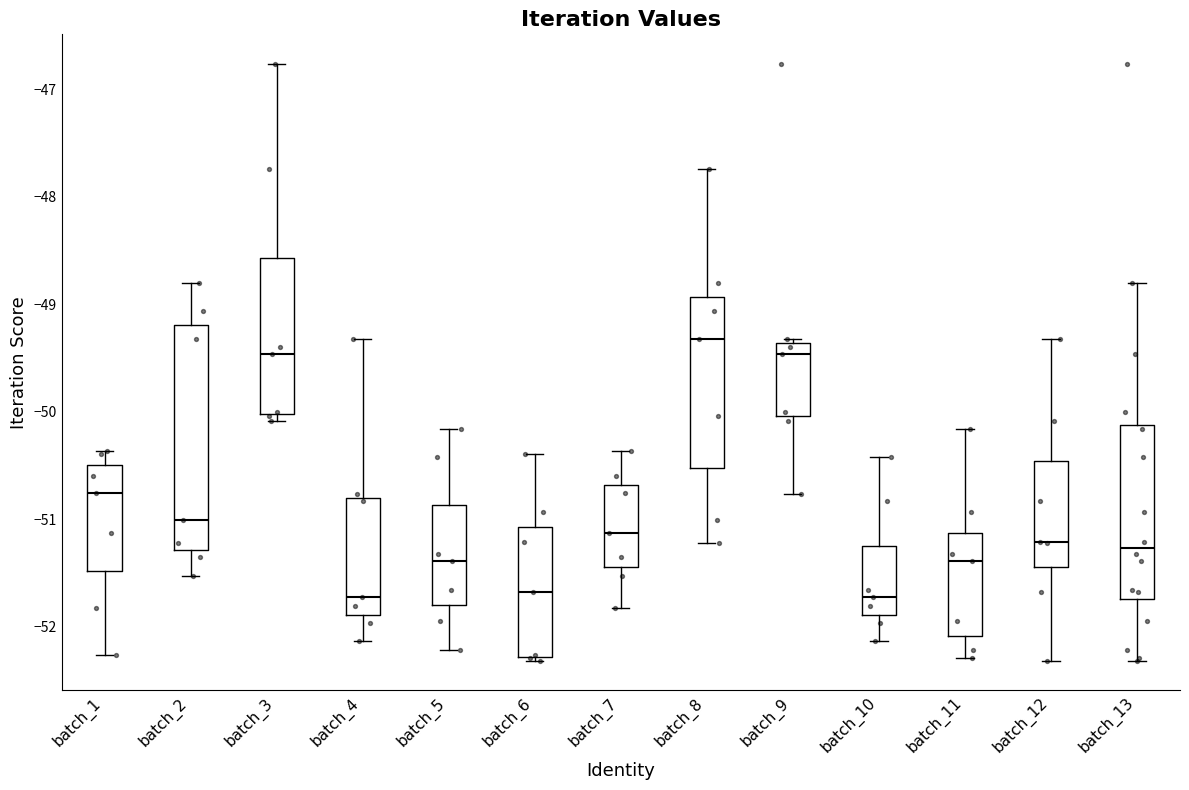

Reading left to right, read every box against the y-axis: the position of its median line, the range the box covers, and the ends of its whiskers. The values are not printed on the chart, so give them approximately, as read against the axis.

batch_1: median -50.8, box -51.5 to -50.5, whiskers -52.3 to -50.4
batch_2: median -51.0, box -51.3 to -49.2, whiskers -51.5 to -48.8
batch_3: median -49.5, box -50.0 to -48.6, whiskers -50.1 to -46.8
batch_4: median -51.7, box -51.9 to -50.8, whiskers -52.1 to -49.3
batch_5: median -51.4, box -51.8 to -50.9, whiskers -52.2 to -50.2
batch_6: median -51.7, box -52.3 to -51.1, whiskers -52.3 (just below the box's lower edge) to -50.4
batch_7: median -51.1, box -51.4 to -50.7, whiskers -51.8 to -50.4
batch_8: median -49.3, box -50.5 to -48.9, whiskers -51.2 to -47.7
batch_9: median -49.5, box -50.0 to -49.4, whiskers -50.8 to -49.3
batch_10: median -51.7, box -51.9 to -51.2, whiskers -52.1 to -50.4
batch_11: median -51.4, box -52.1 to -51.1, whiskers -52.3 to -50.2
batch_12: median -51.2, box -51.4 to -50.5, whiskers -52.3 to -49.3
batch_13: median -51.3, box -51.7 to -50.1, whiskers -52.3 to -48.8